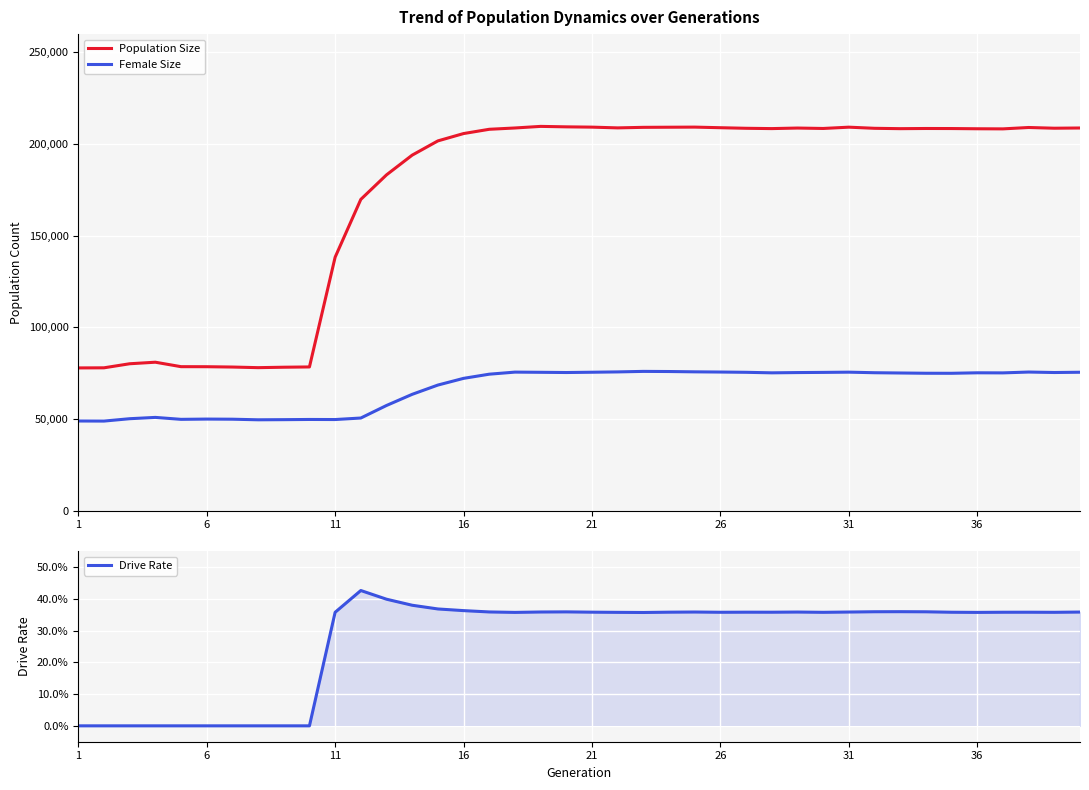

Rank the series by their average value, from lowest to highest.

Drive Rate, Female Size, Population Size